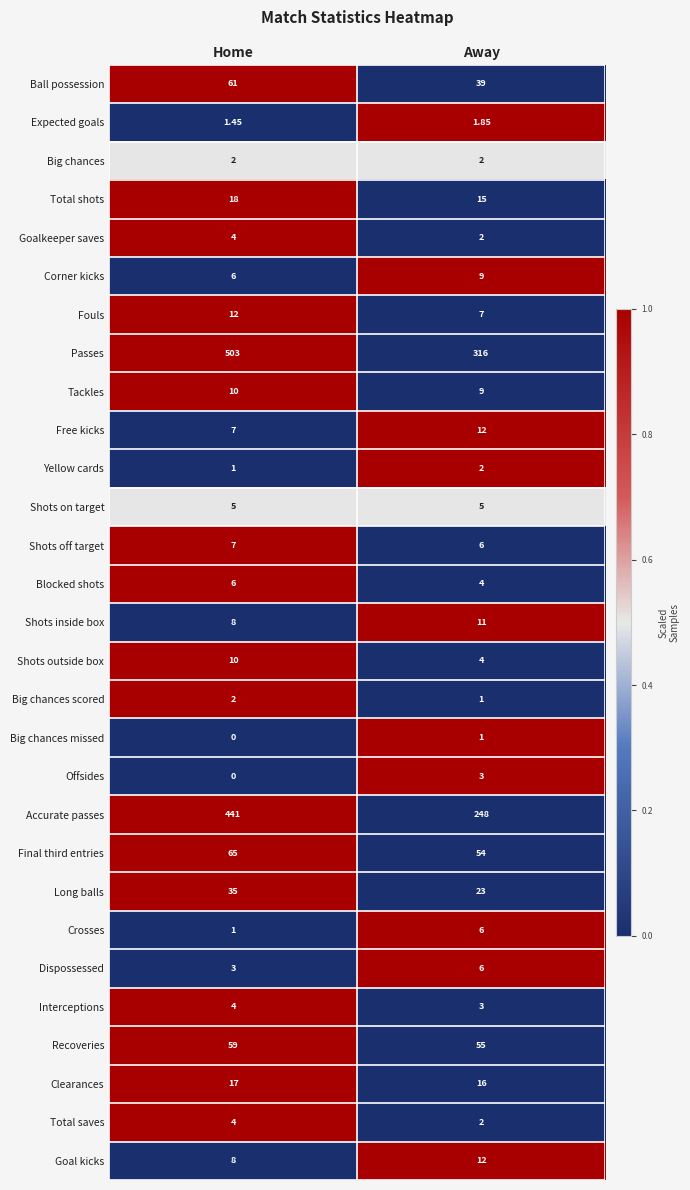

Rank the categories by Interceptions value from lowest to highest.

Away, Home